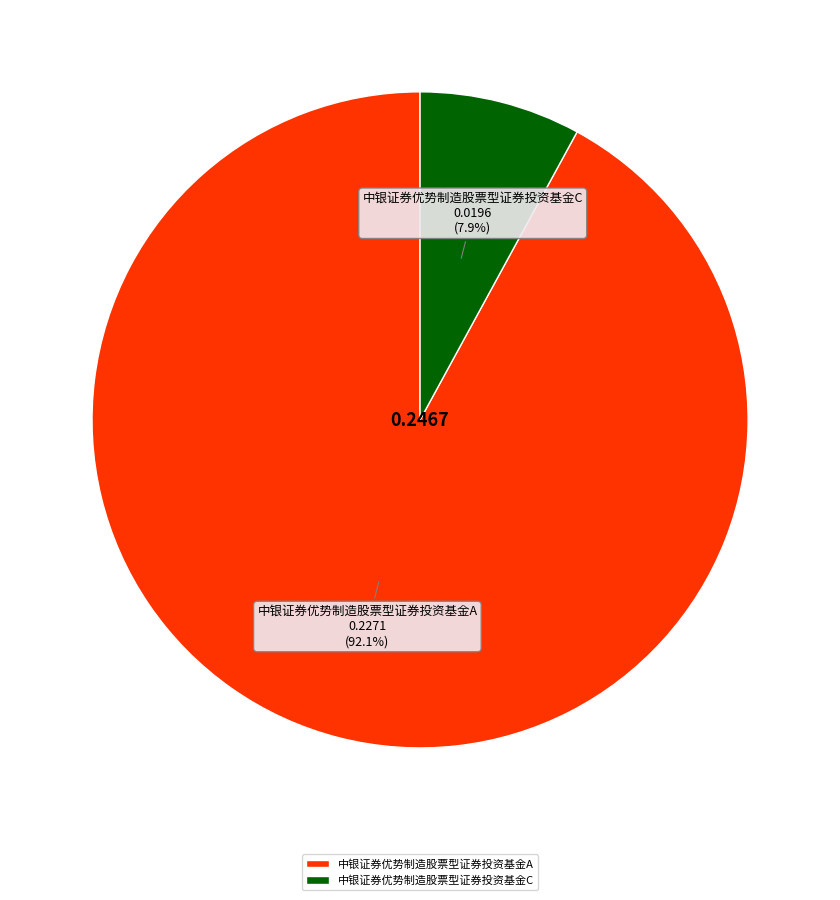

Which has a higher value, 中银证券优势制造股票型证券投资基金C or 中银证券优势制造股票型证券投资基金A?

中银证券优势制造股票型证券投资基金A